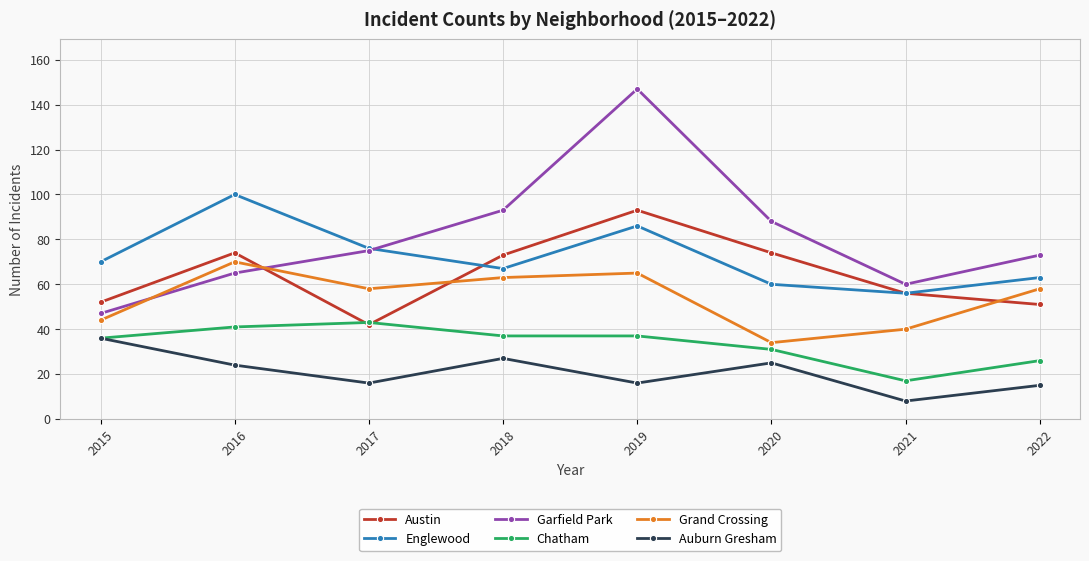

At which label is Chatham closest to 30?

2020